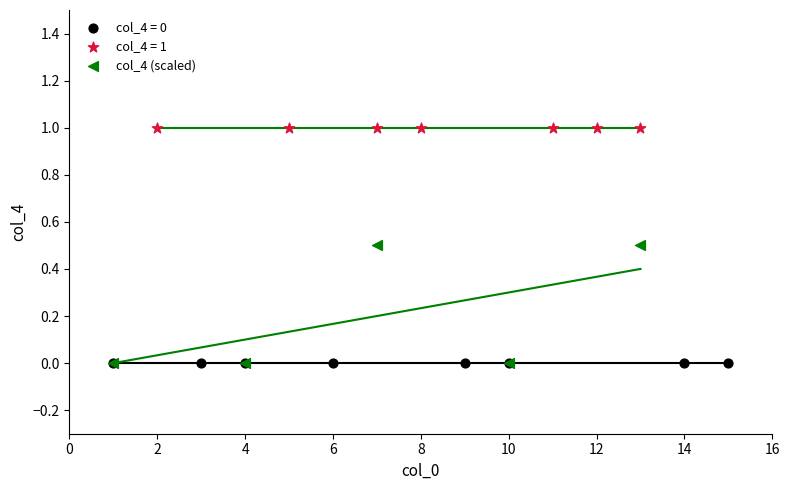

Which series contains the highest Y value?

col_4 = 1